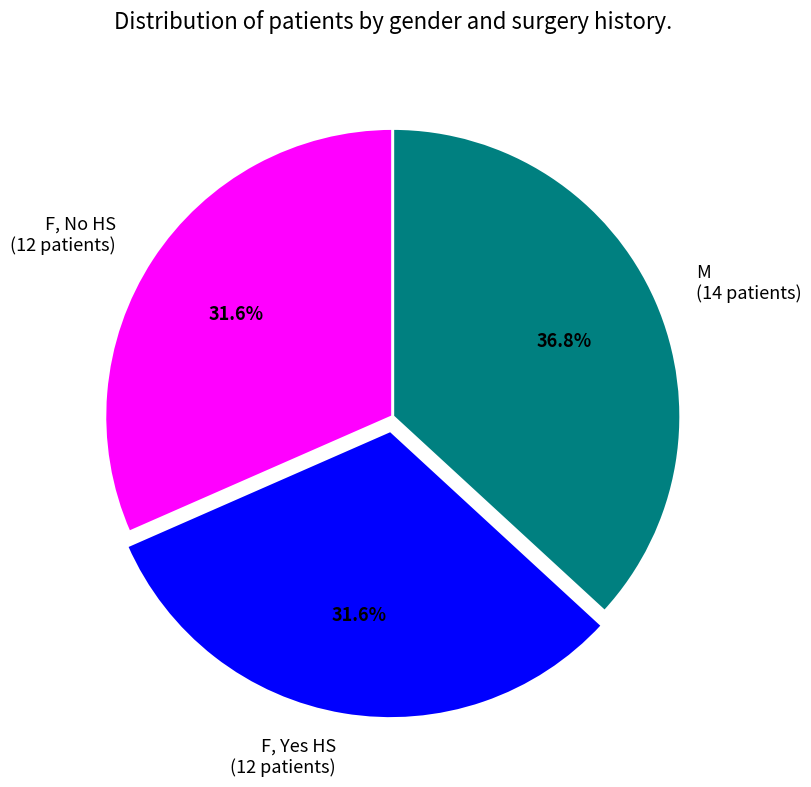

How many segments does this pie chart have?

3